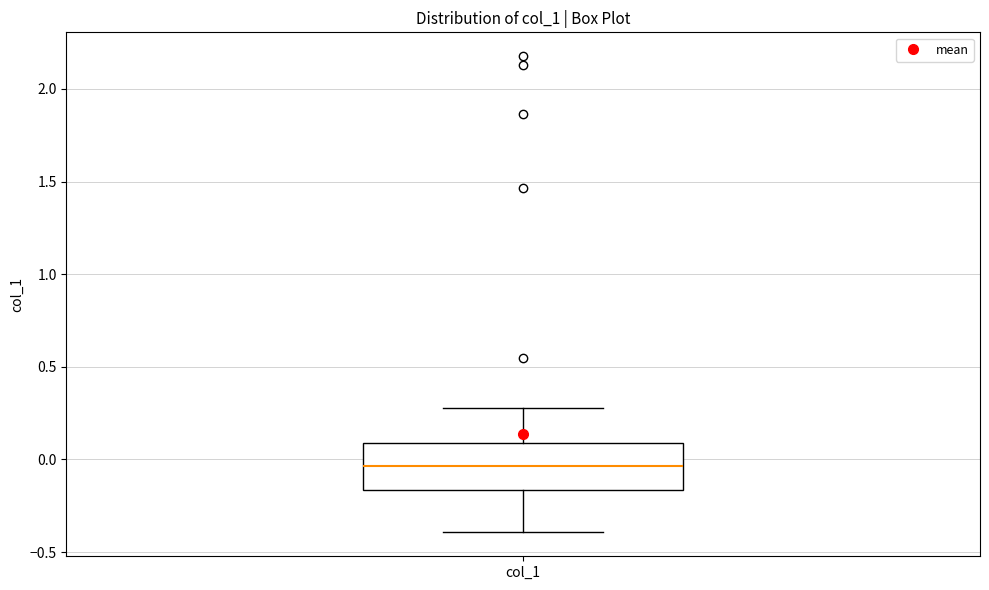

Transcribe this box plot: give where the median line is, the range the box spans, and where the two whiskers end, as read against the y-axis. The values are not printed on the chart, so give them approximately, as read against the axis.

median -0.05, box -0.15 to 0.10, whiskers -0.40 to 0.30